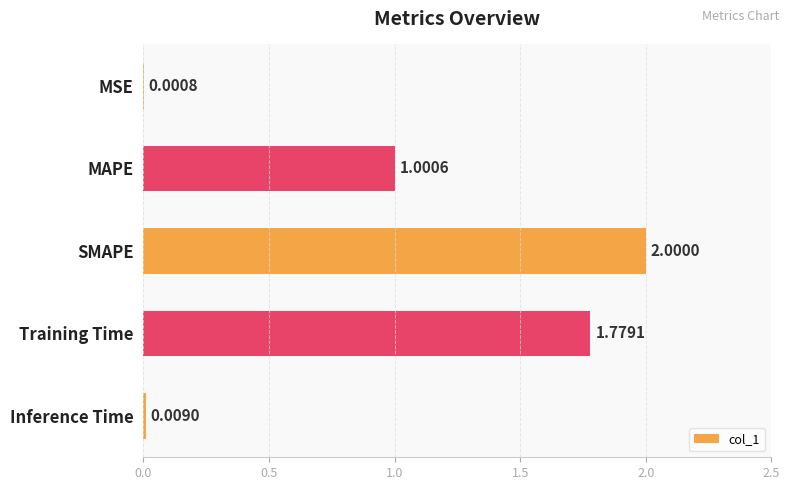

What is the change in value from MAPE to Inference Time?

-1.0